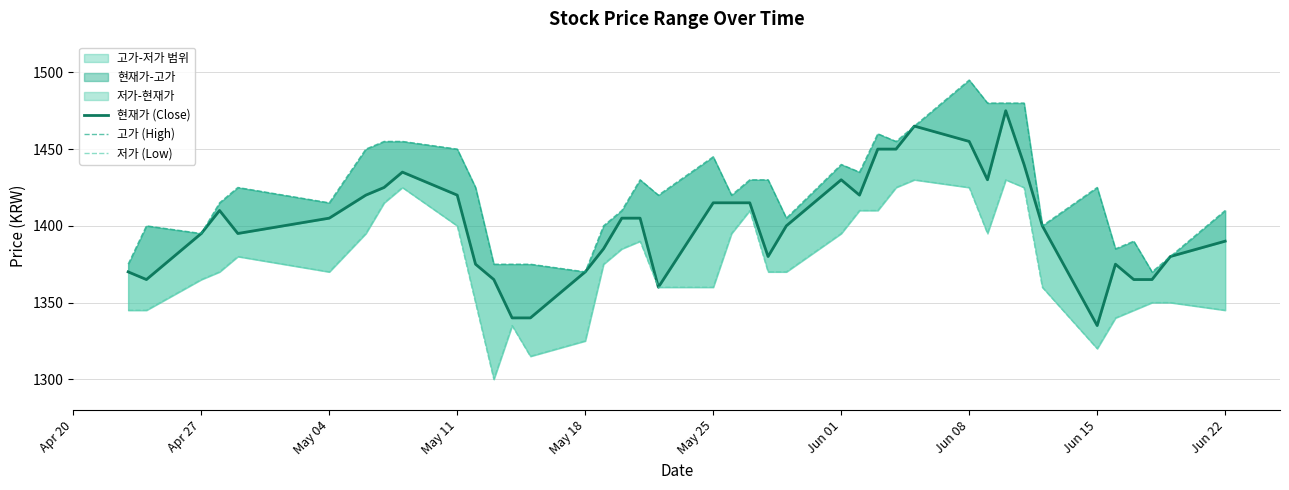

What is the value of the 현재가 (Close) point at the 7th from the left?

1420